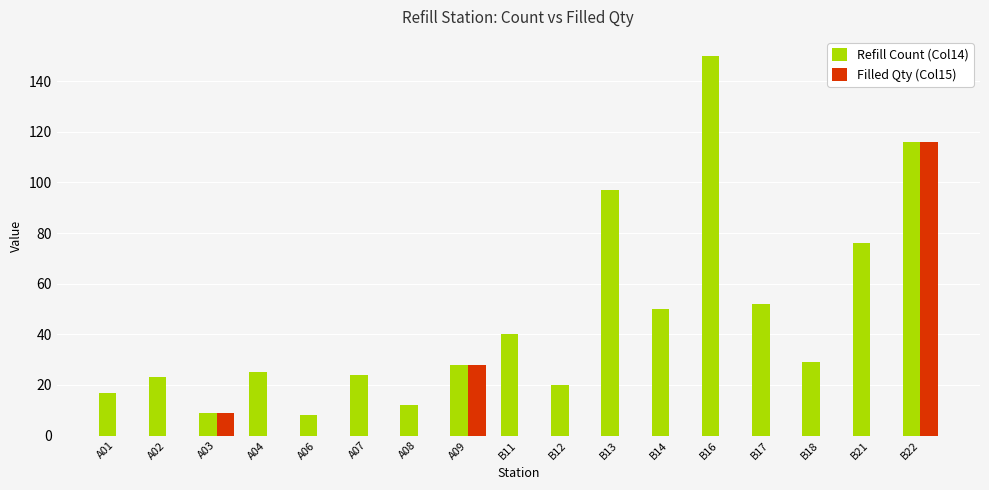

Which label corresponds to the largest value in the chart?

B16